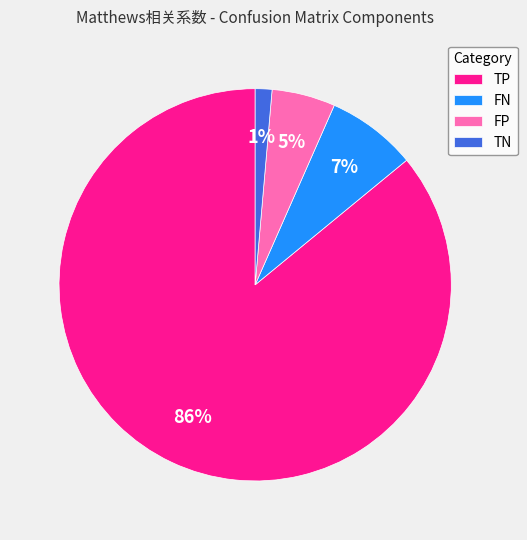

To the nearest percent, what is the difference between the FN and FP slice percentages?

2%